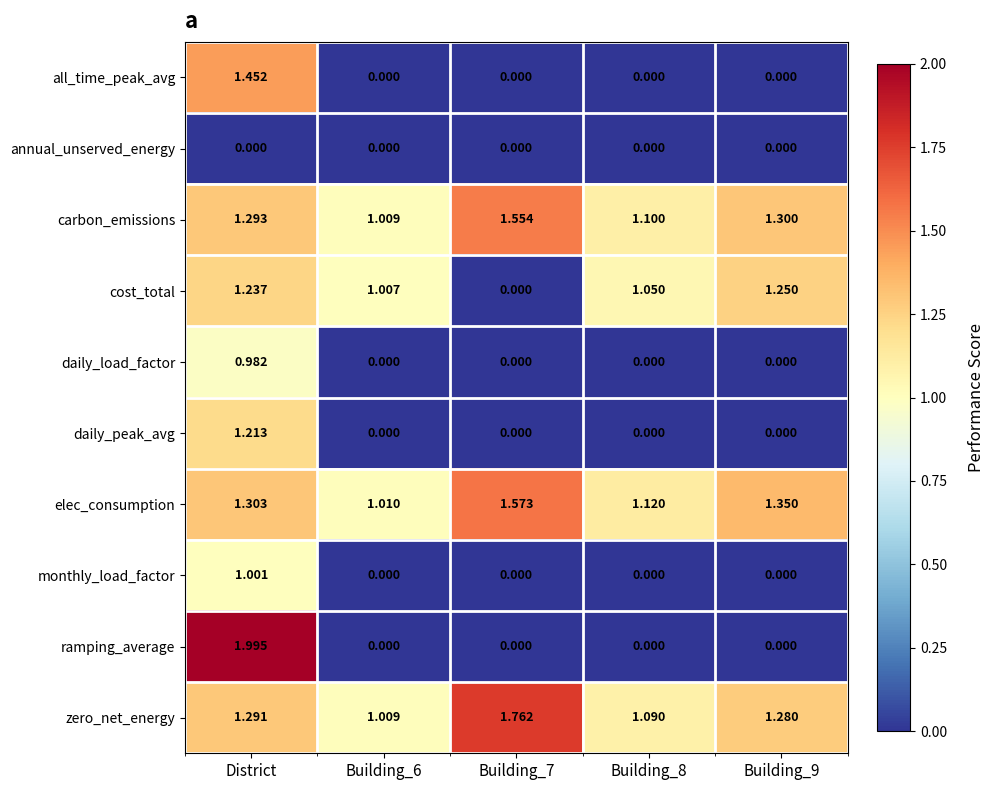

List the series in order of their peak value, highest first.

ramping_average, zero_net_energy, elec_consumption, carbon_emissions, all_time_peak_avg, cost_total, daily_peak_avg, monthly_load_factor, daily_load_factor, annual_unserved_energy